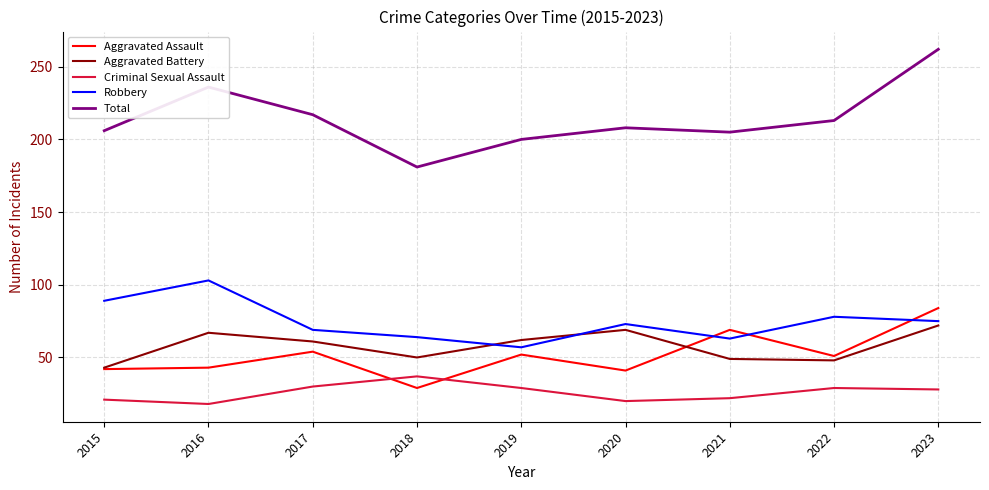

The value of Aggravated Assault at 2021 is 97. True or false?

False